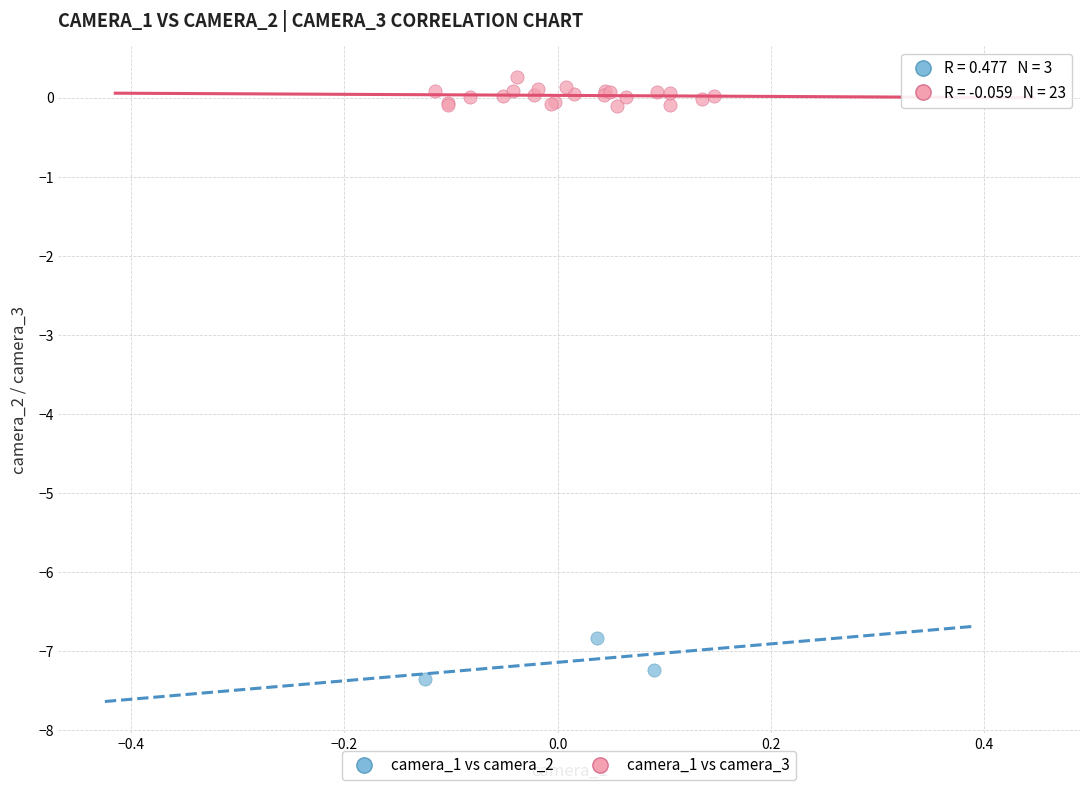

Which series contains the lowest Y value?

camera_1 vs camera_2